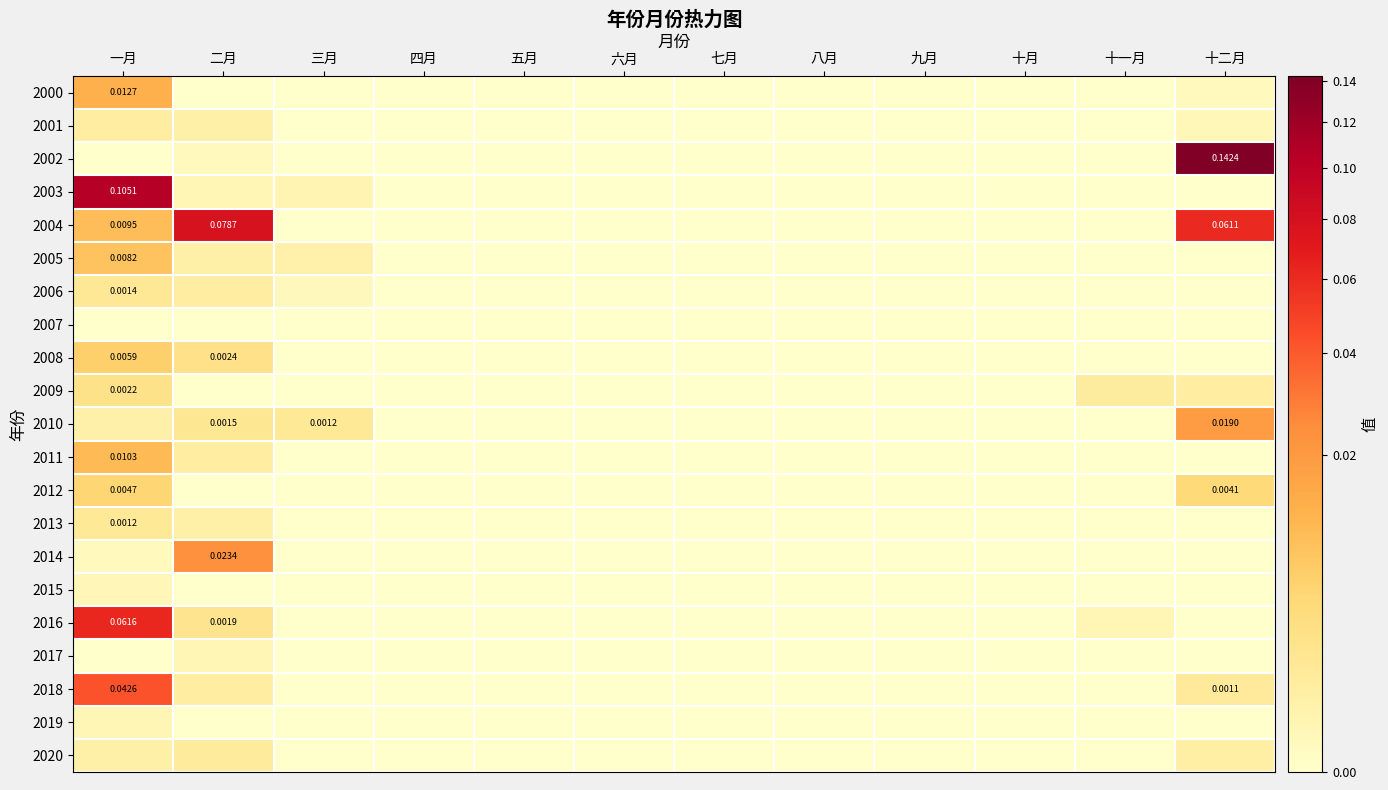

How many distinct data groups are displayed?

21